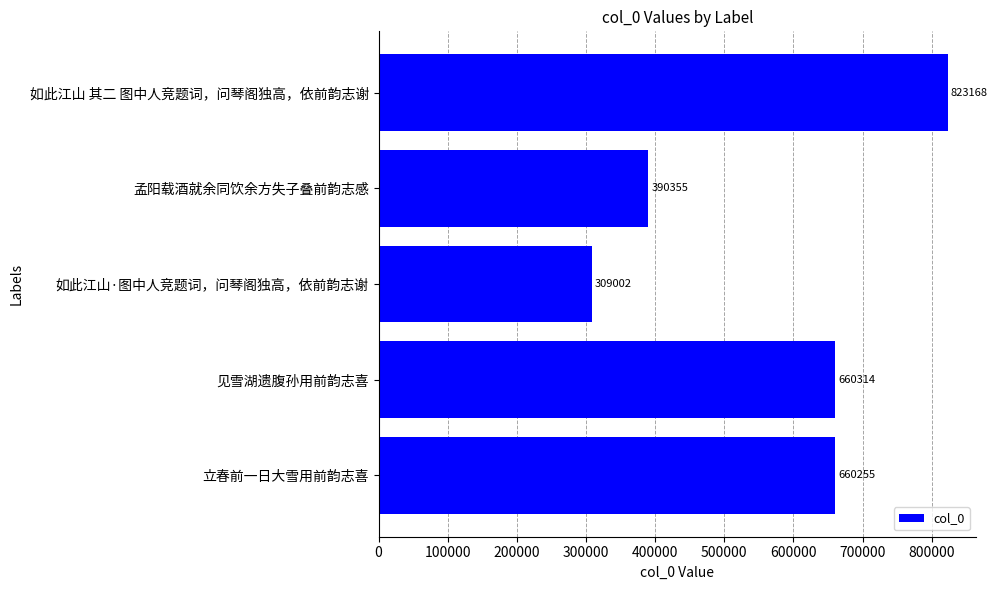

Are the bars horizontal?

Yes